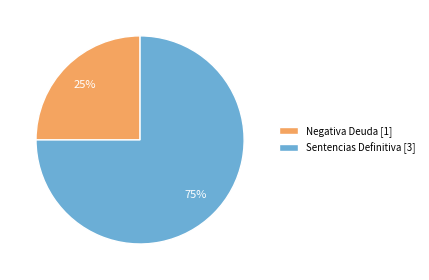

Which category has the smallest portion of the pie?

Negativa Deuda